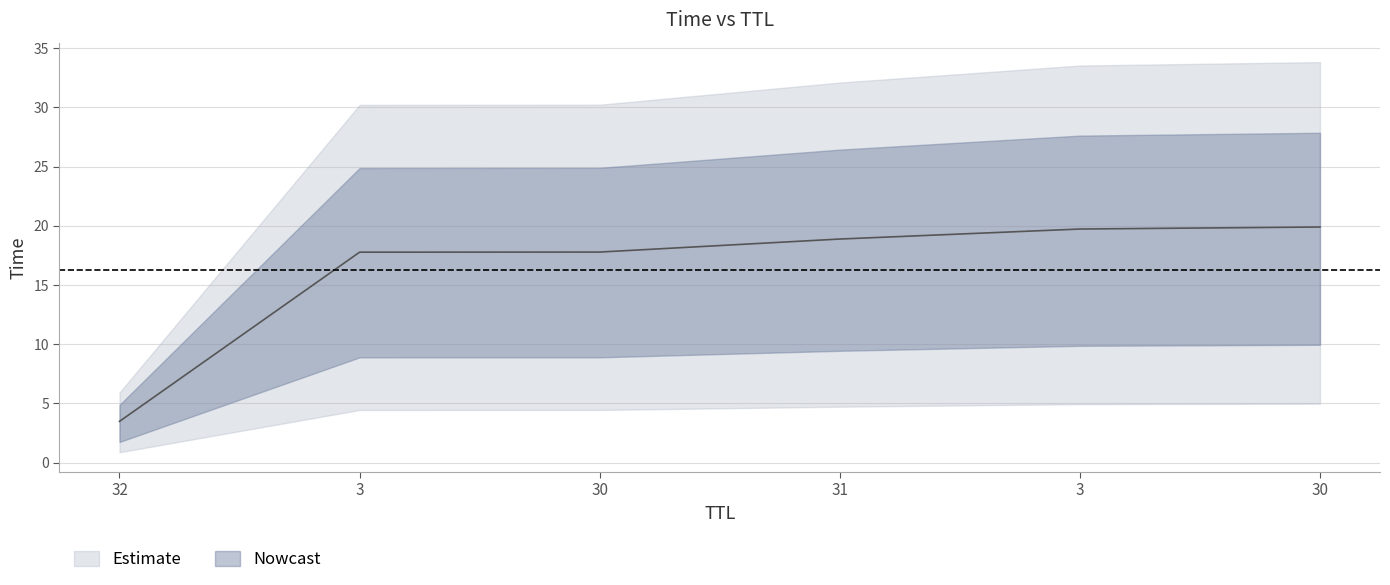

Reading left to right, list all the values displayed in this chart.

3.5	17.8	17.8	18.9	19.7	19.9